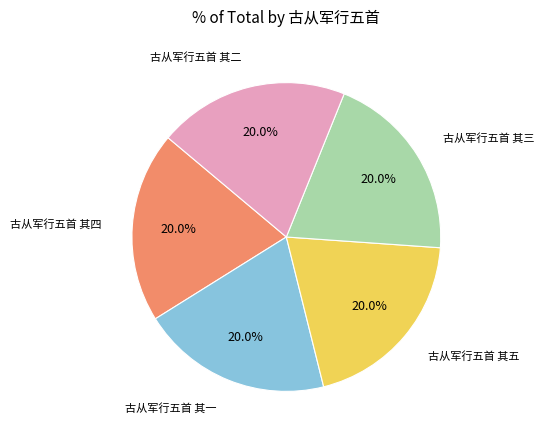

Is 古从军行五首 其五 the majority of the pie?

No